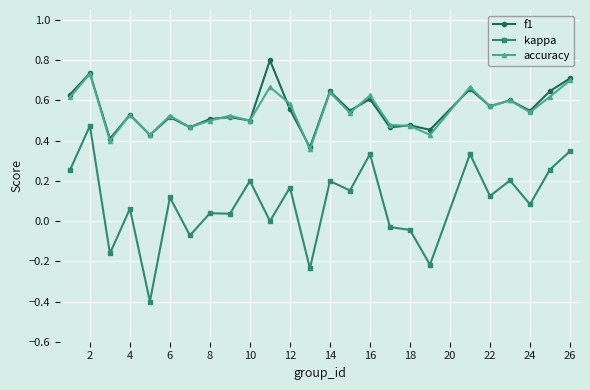

What is the sum of all kappa values?

2.2